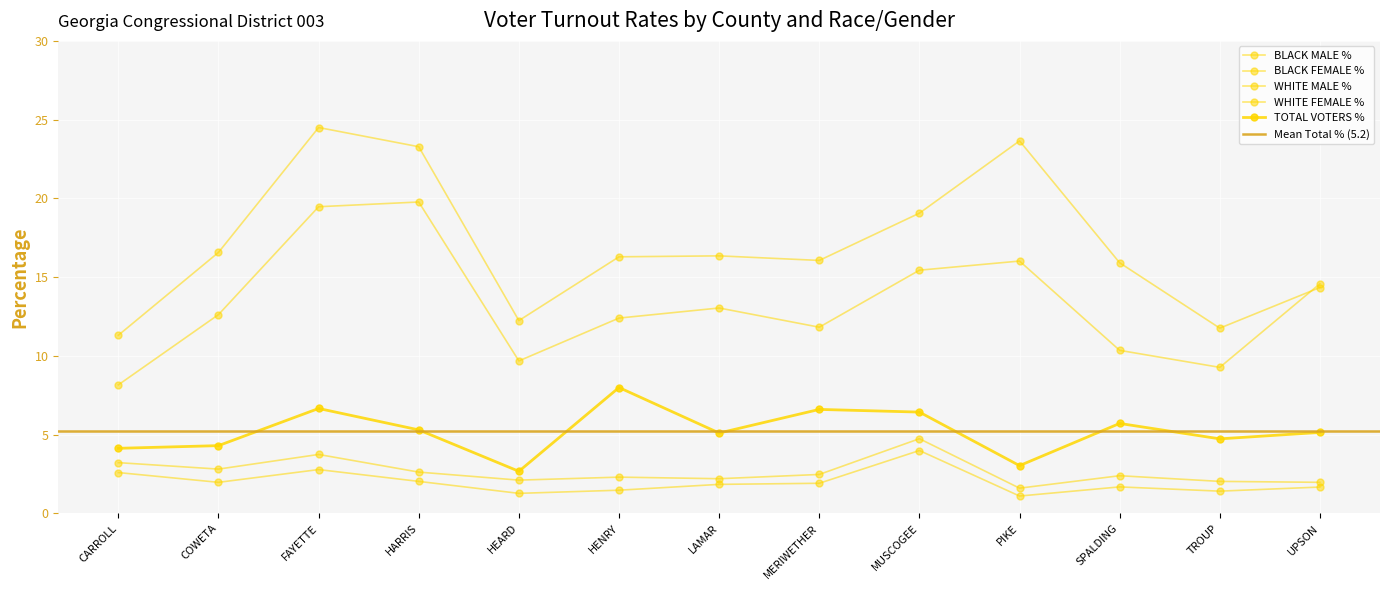

Read the BLACK FEMALE % value at MUSCOGEE.

19.1